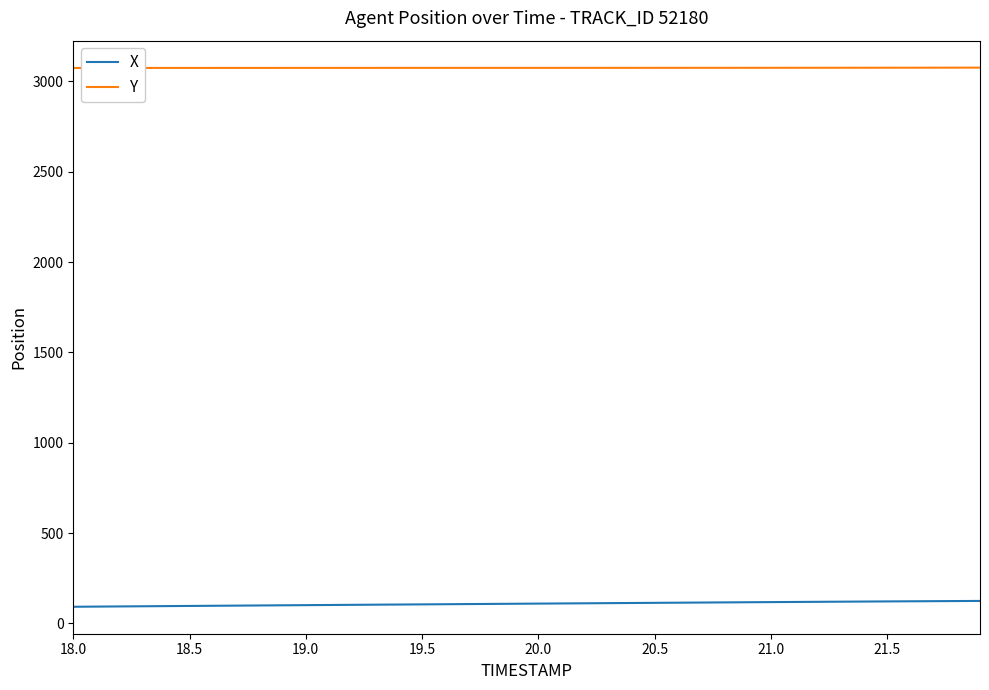

List the series in order of their overall mean, lowest first.

X, Y